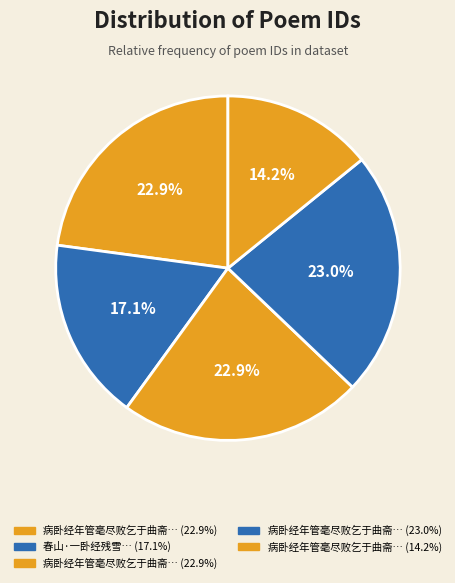

Is there a majority slice in this chart?

No